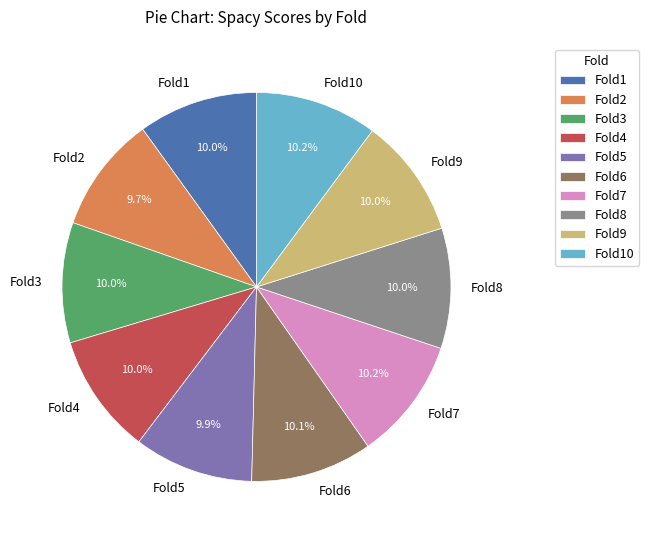

Approximately how many times larger is the value at Fold5 compared to Fold8?

1.0